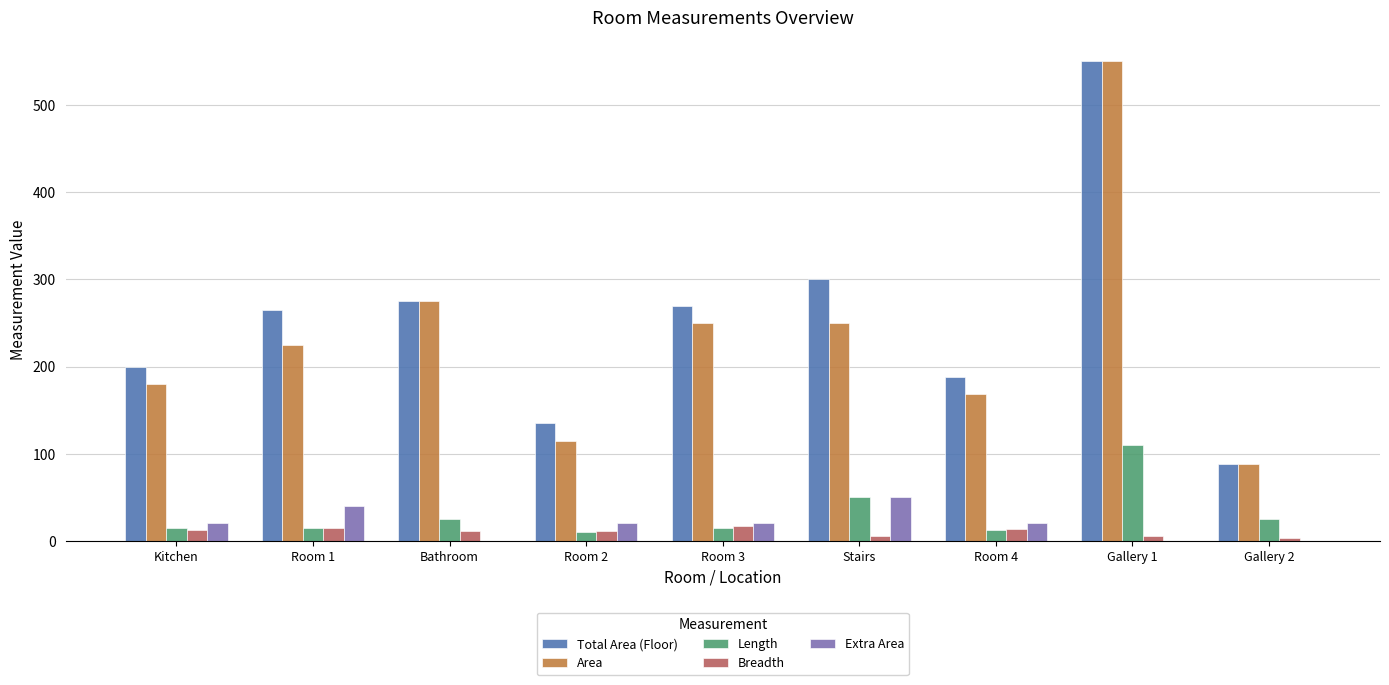

The value of Length at Kitchen is 15.0. True or false?

True